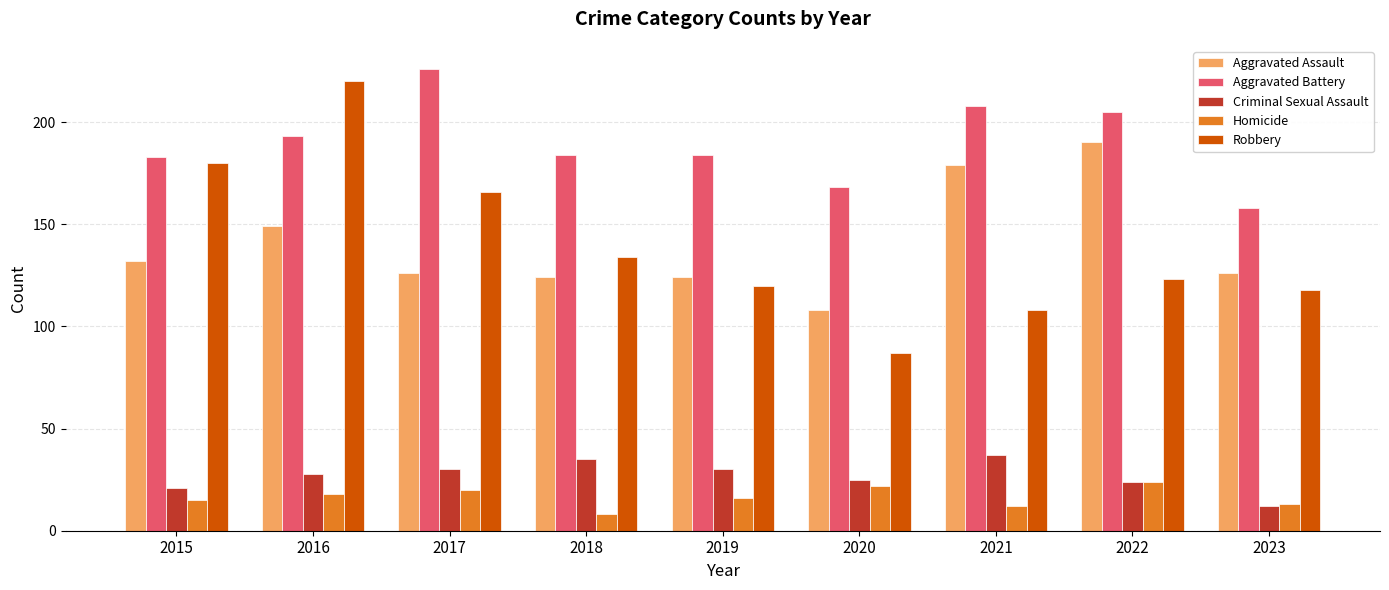

Which series has the largest total across all categories?

Aggravated Battery